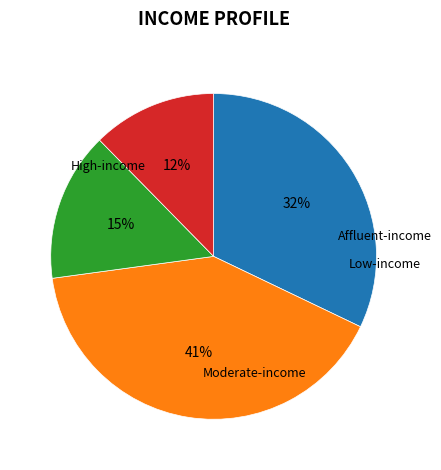

To the nearest percent, what is the average slice percentage?

25%